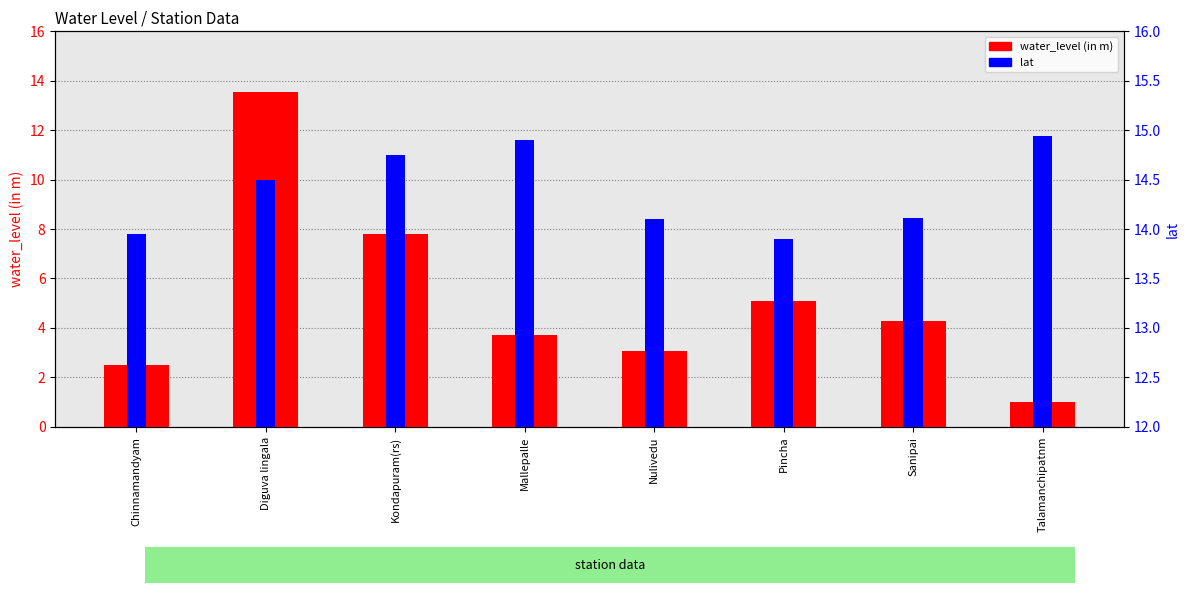

What is the difference between the second highest and minimum values in the lat series?

1.0